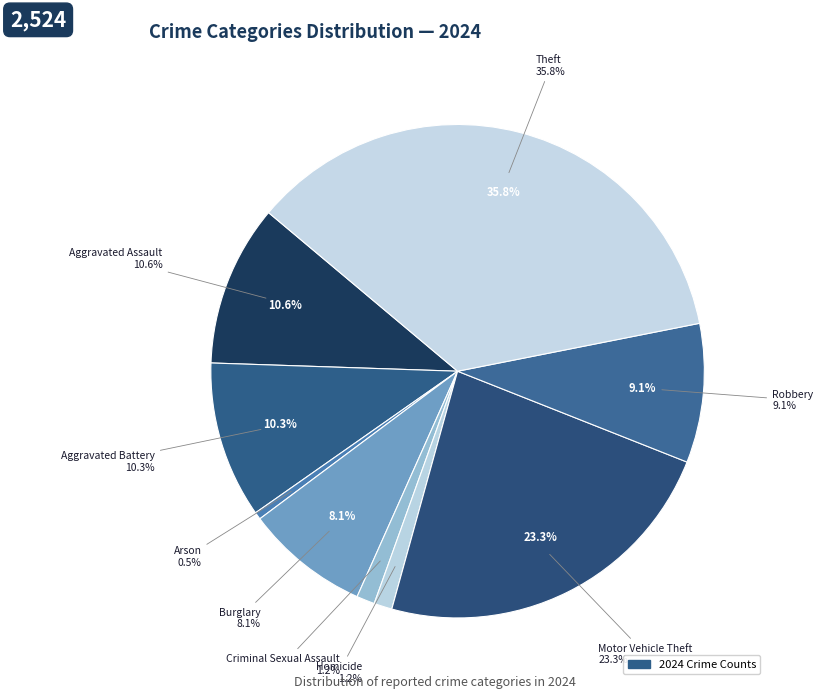

To the nearest percent, what is the combined percentage of Arson and Motor Vehicle Theft?

24%